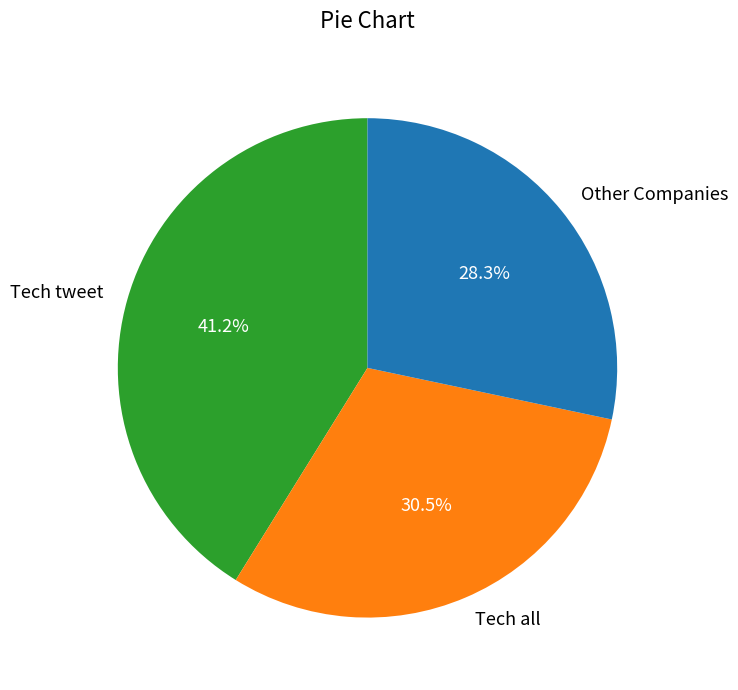

How many segments does this pie chart have?

3